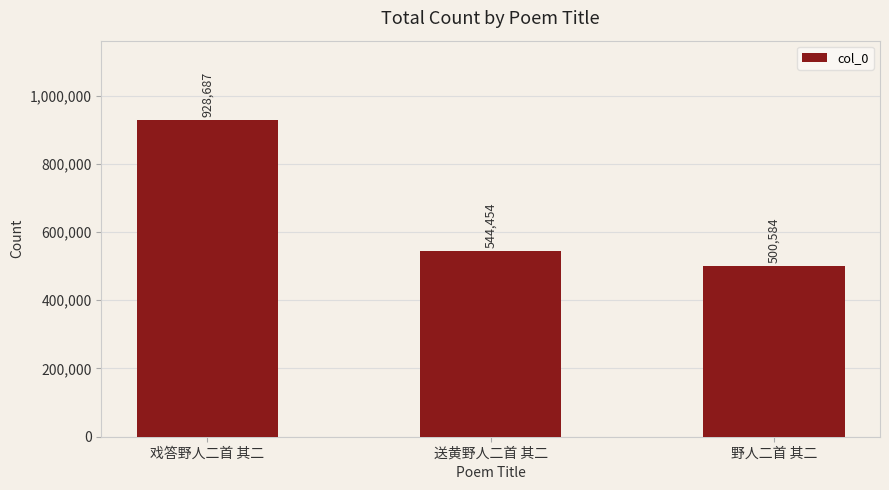

How many data points are less than 544454?

1